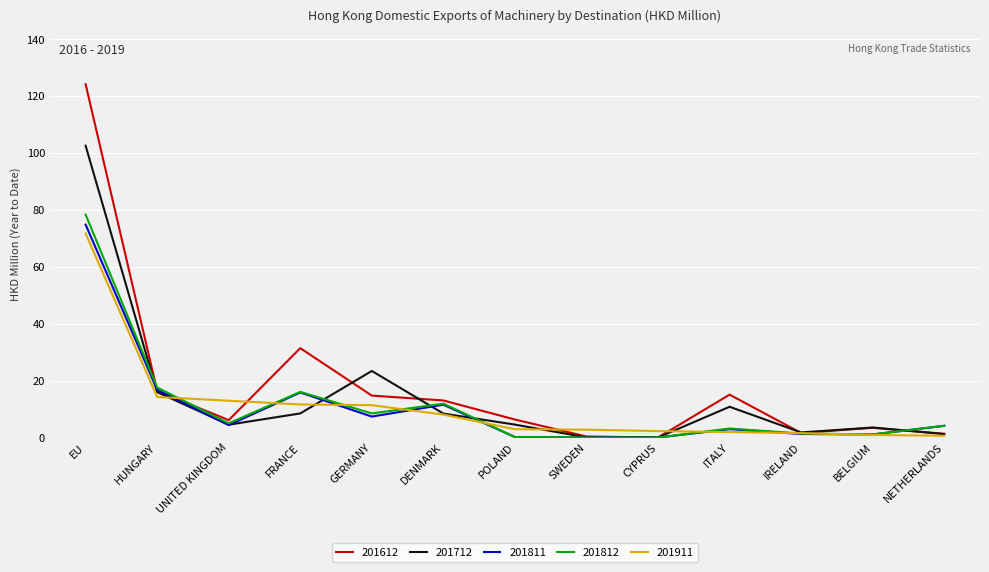

How many lines are shown in the chart?

5